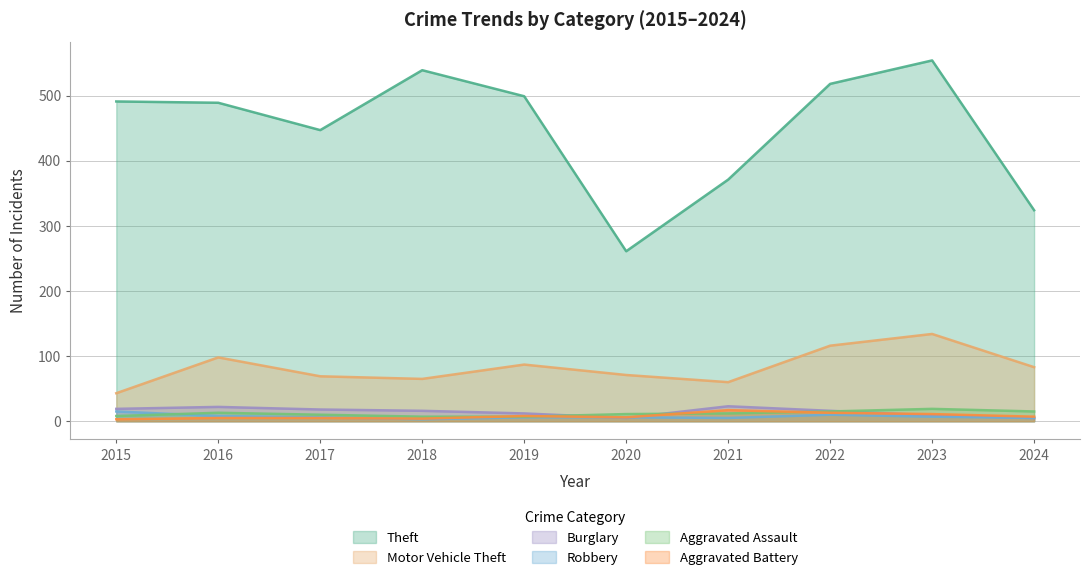

What is the sum of all Aggravated Battery values?

79